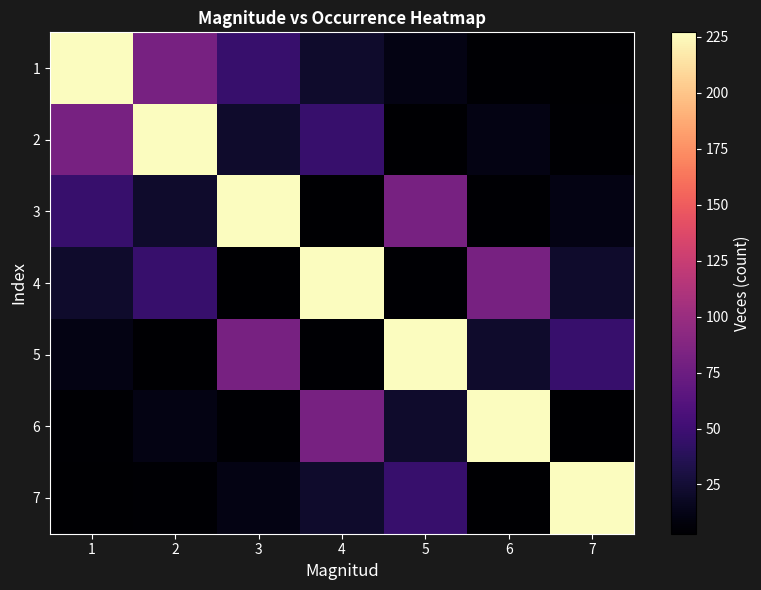

At which category is the sum across all series the highest?

4